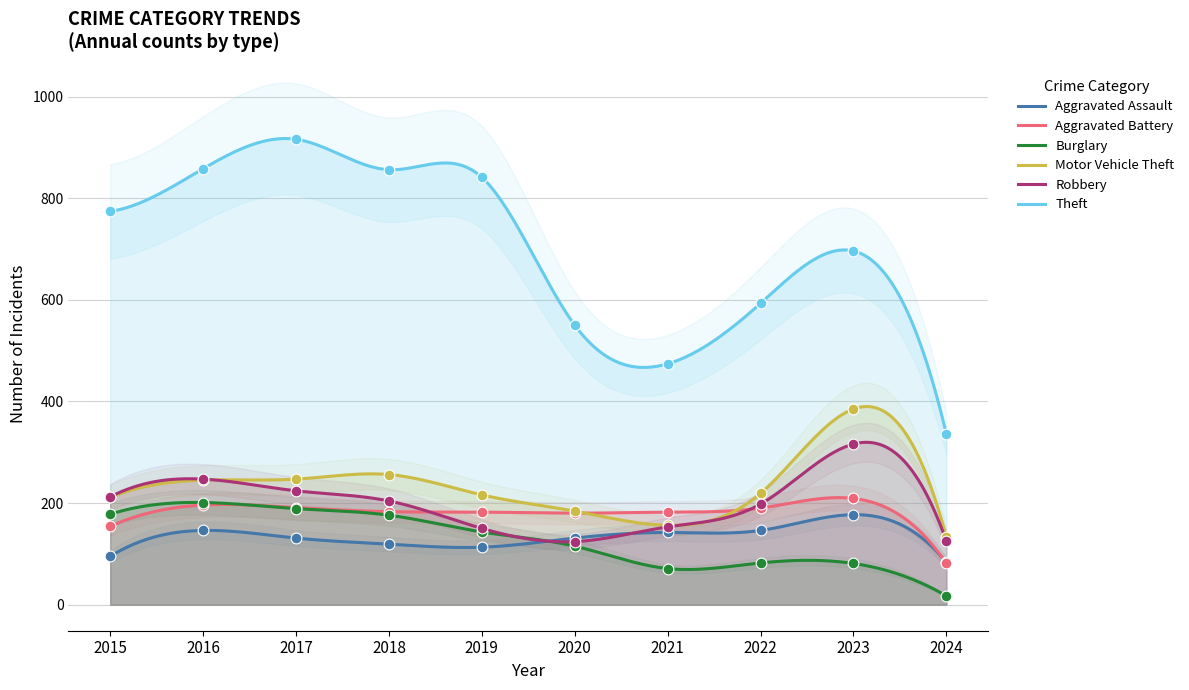

Is the value of Motor Vehicle Theft at 2019 greater than the value of Aggravated Assault at 2020?

Yes